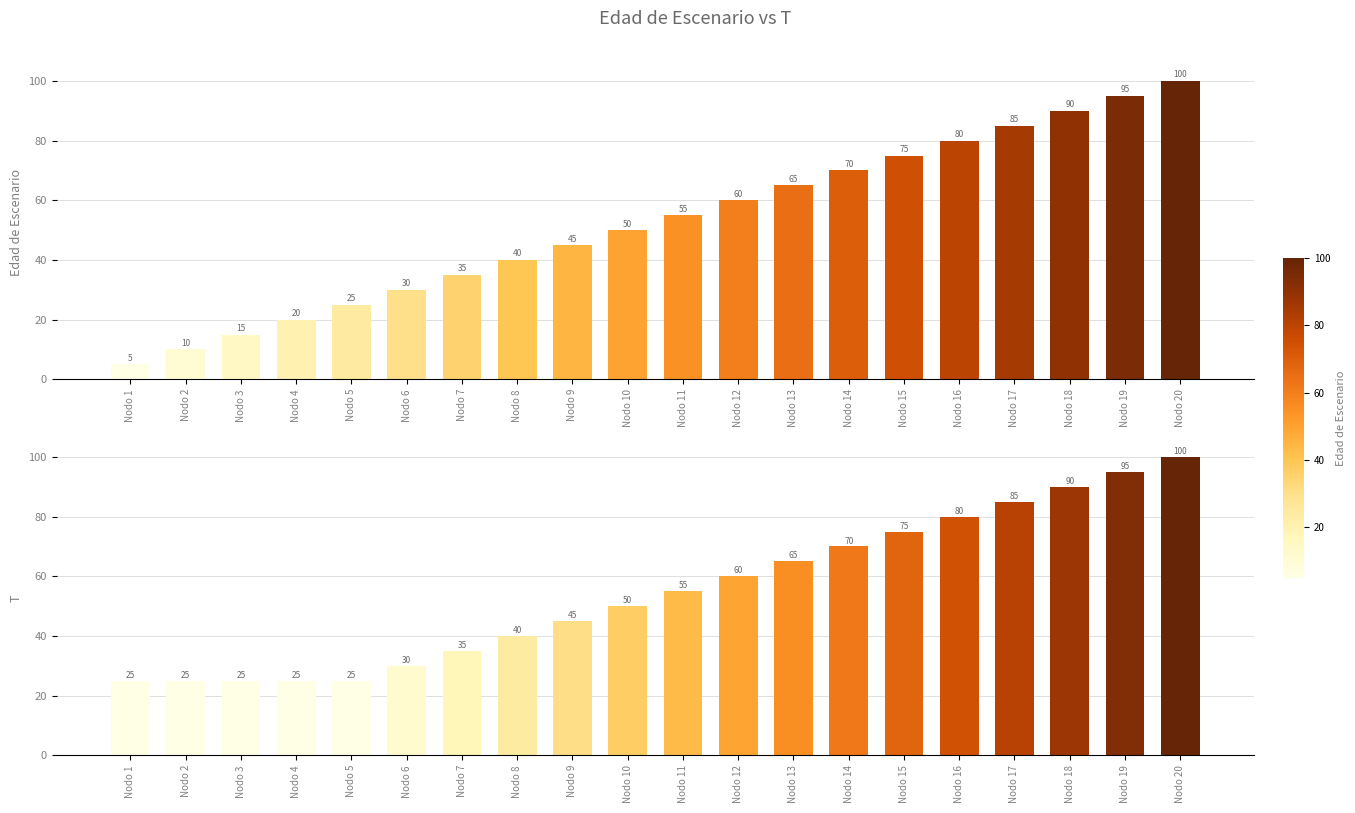

What is the total value across all series at Nodo 11?

110